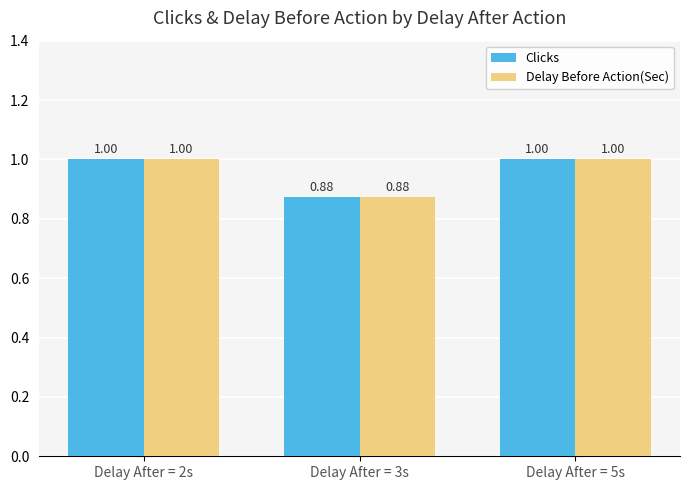

What is the sum of all Delay Before Action(Sec) values?

2.9